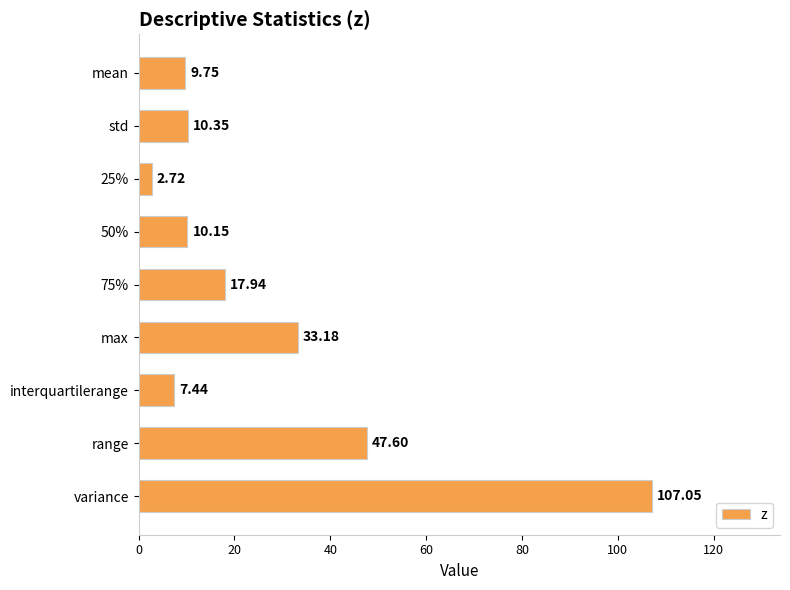

Which has a higher value, mean or 50%?

50%